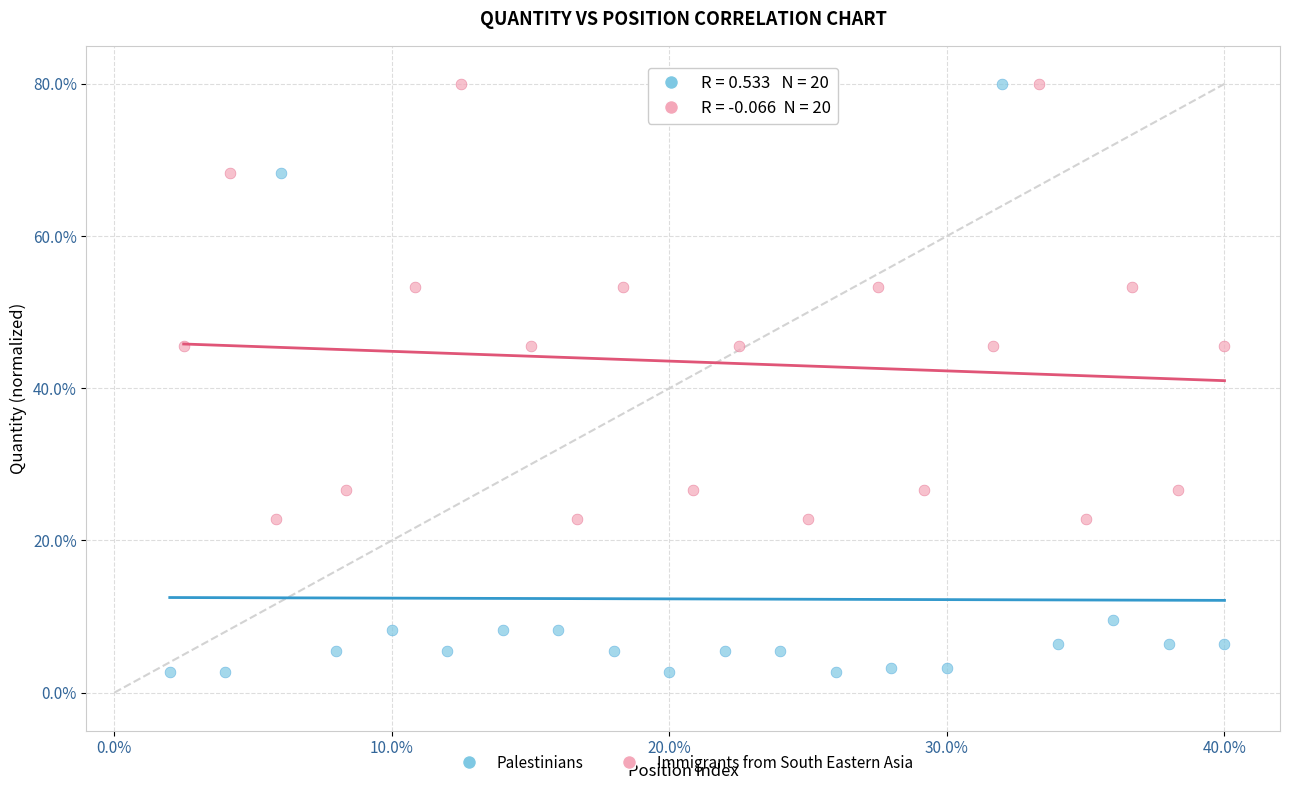

Which series has the widest spread of Y values?

Palestinians